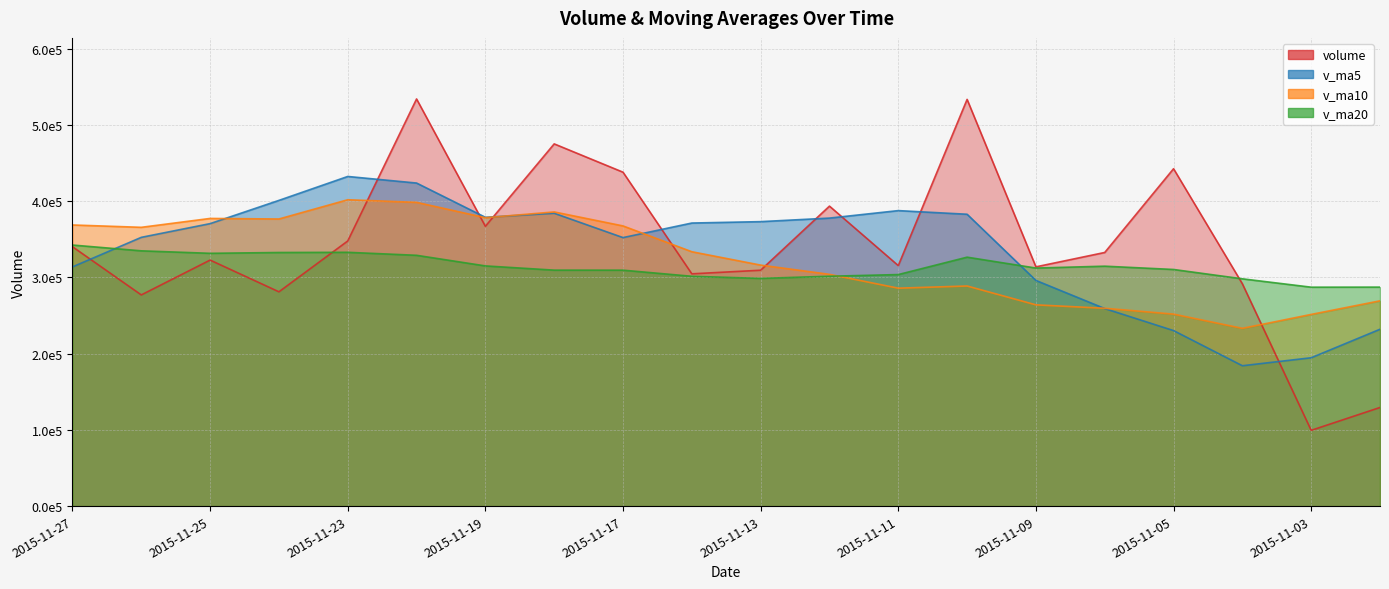

List the series in order of their peak value, lowest first.

v_ma20, v_ma10, v_ma5, volume